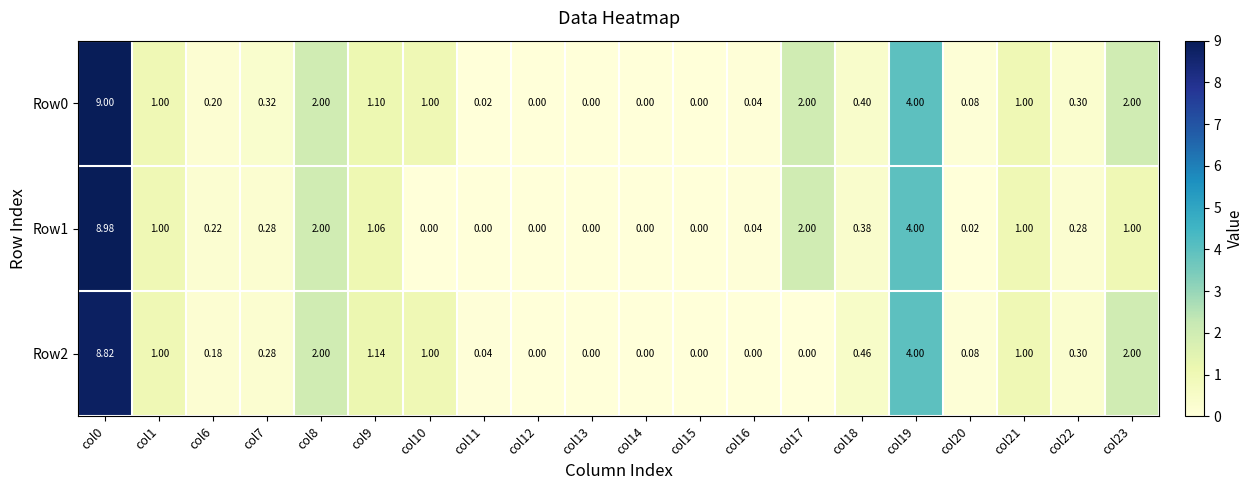

Is the value of Row2 at col21 greater than the value of Row0 at col9?

No